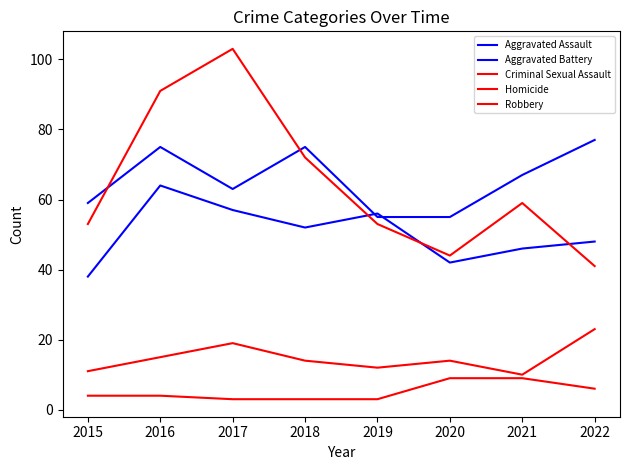

What is the maximum value for Aggravated Assault?

64